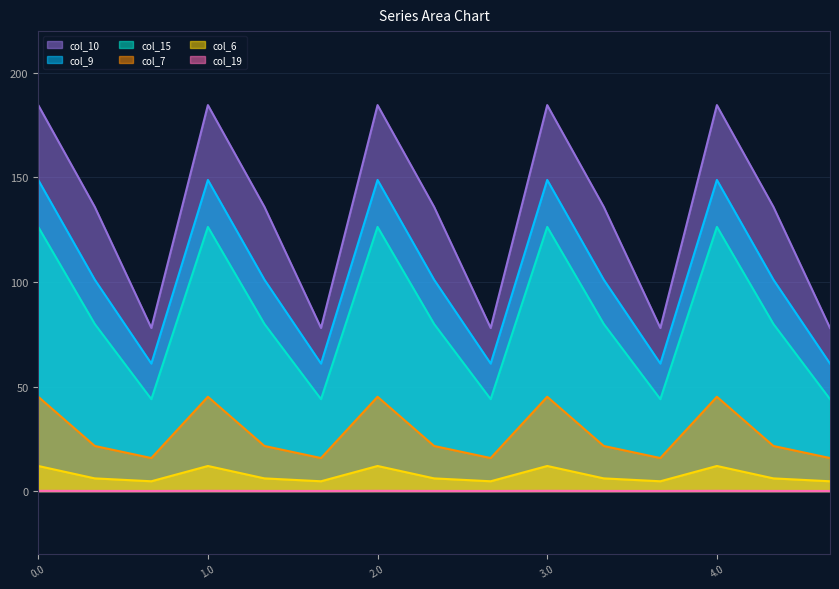

Does the chart have visible grid lines?

Yes